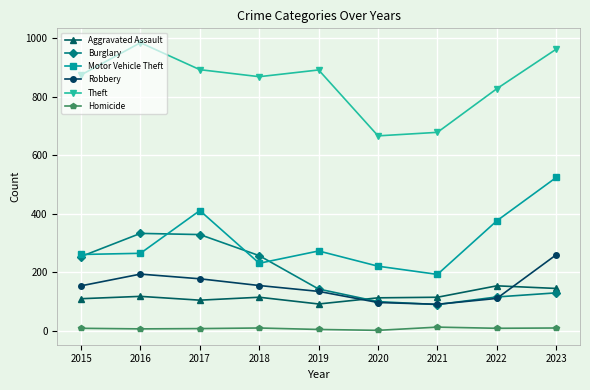

At 2017, list the series in order from smallest to largest.

Homicide, Aggravated Assault, Robbery, Burglary, Motor Vehicle Theft, Theft